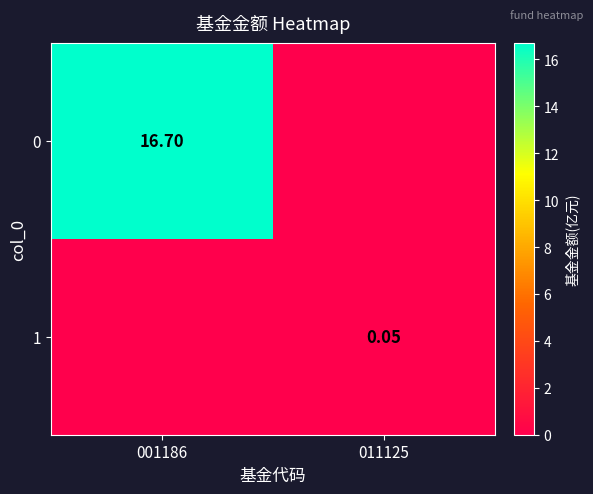

What is the difference between the maximum and minimum values in the 1 series?

0.1